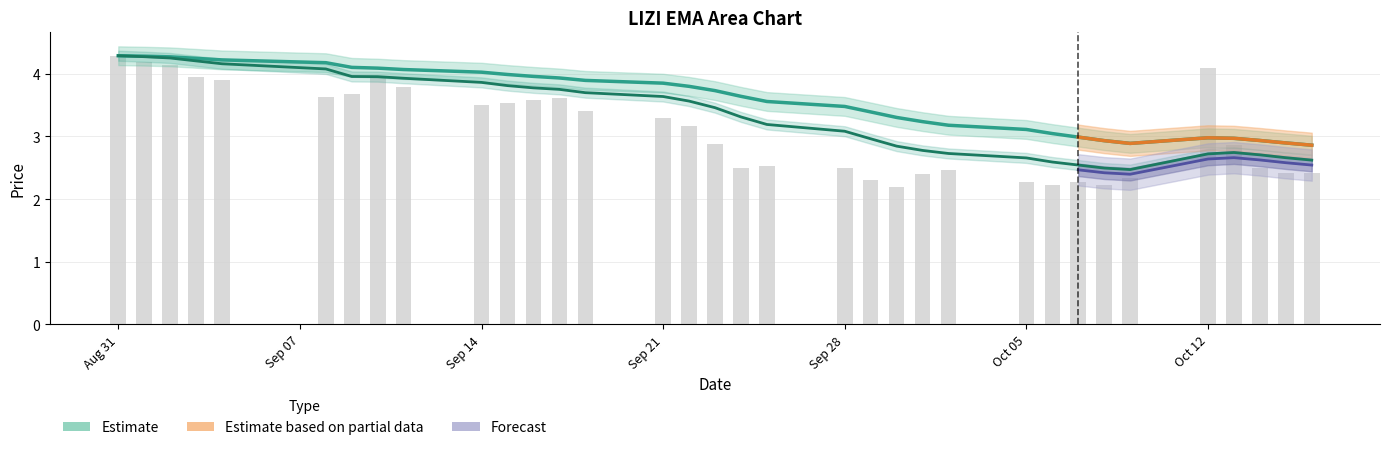

True or false: LIZI spanTwelveEMA has a value of 4.9 at 2020-09-30.

False